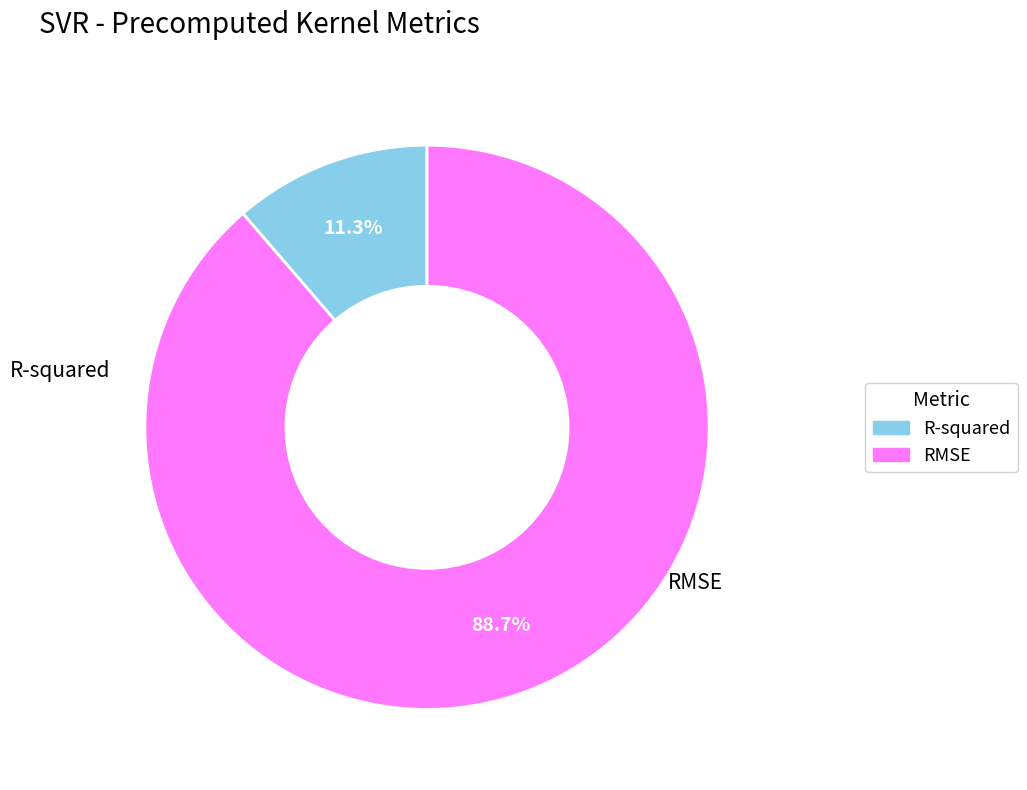

Does R-squared represent more than half of the total?

No